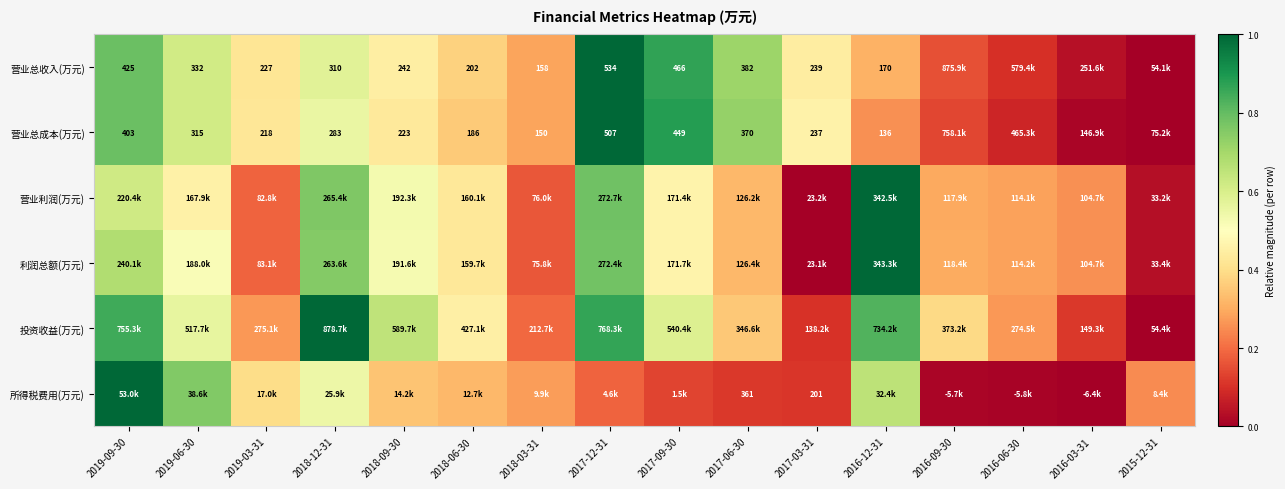

What is the sum of all 营业总收入(万元) values?

7.1